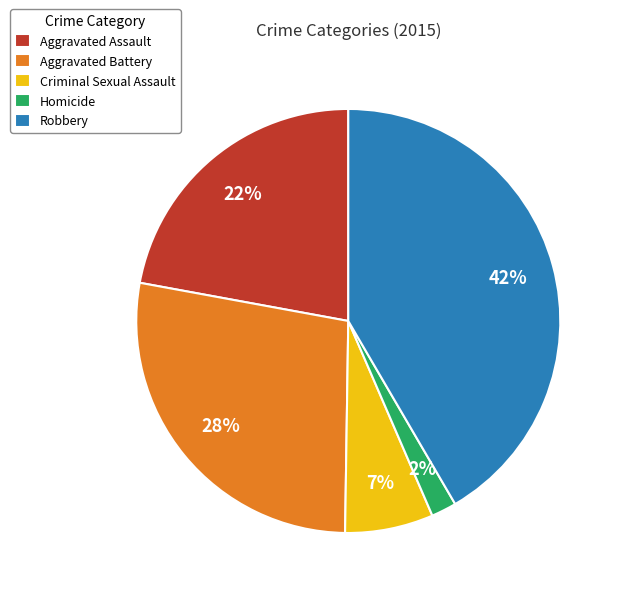

Which slice is the largest?

Robbery